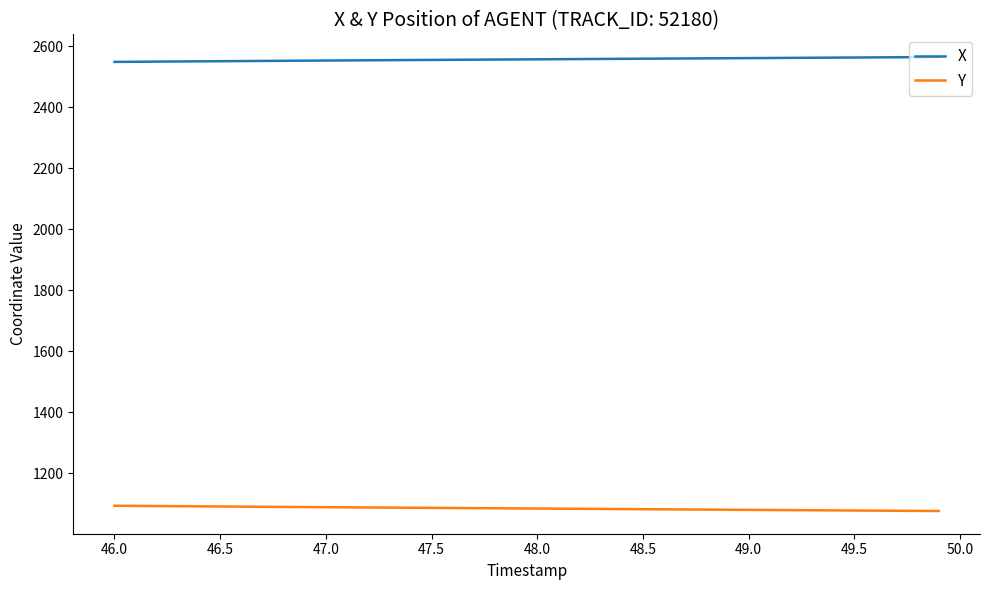

Which series has the largest total across all categories?

X